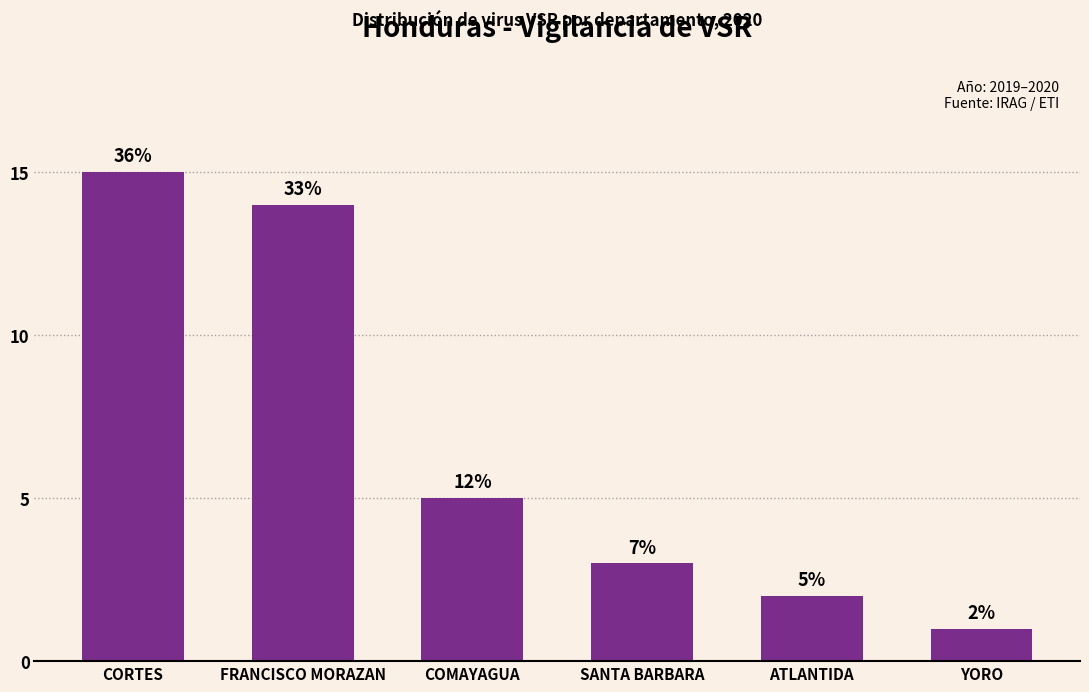

Are the bars horizontal?

No